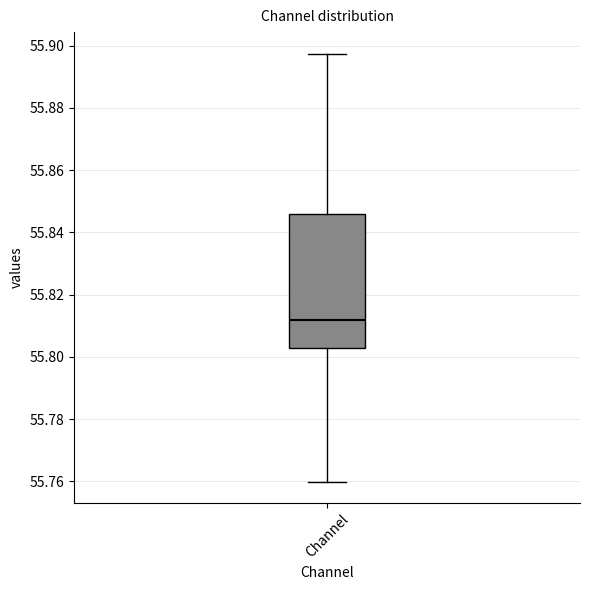

Where is the lower edge of the box for Channel on the y-axis? The values are not printed on the chart, so give them approximately, as read against the axis.

55.802